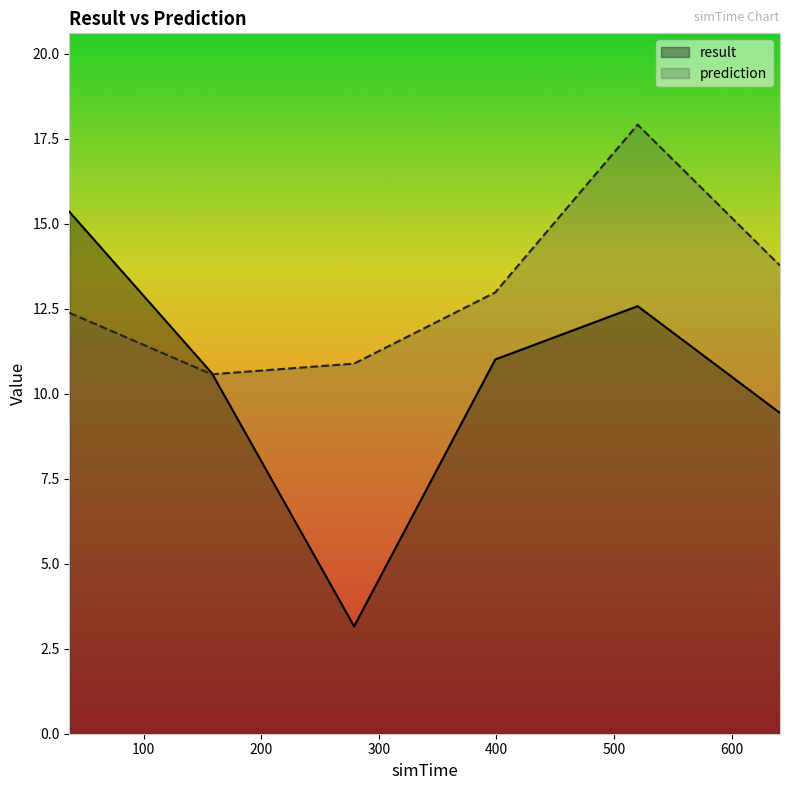

At how many categories does at least one series exceed 6?

6